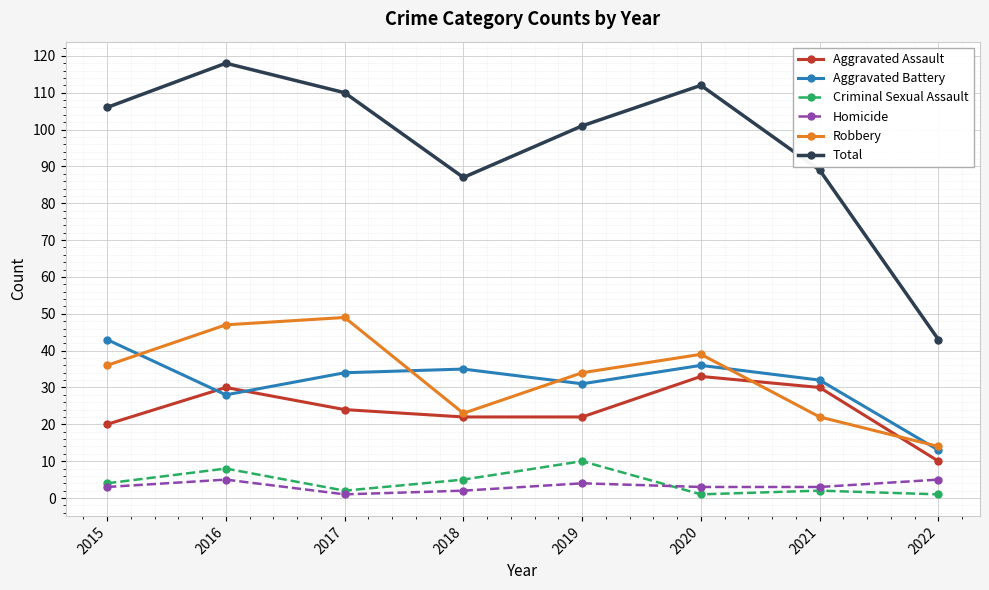

How many lines are shown in the chart?

6